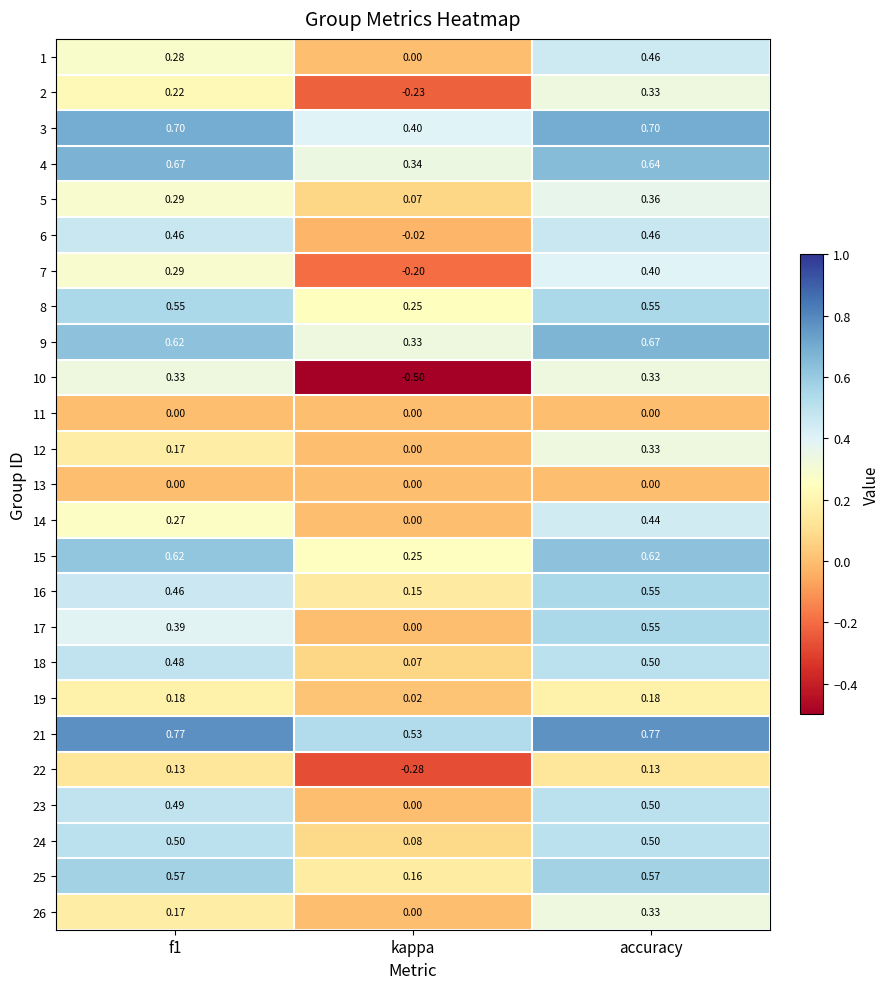

At which category is the sum across all series the highest?

accuracy